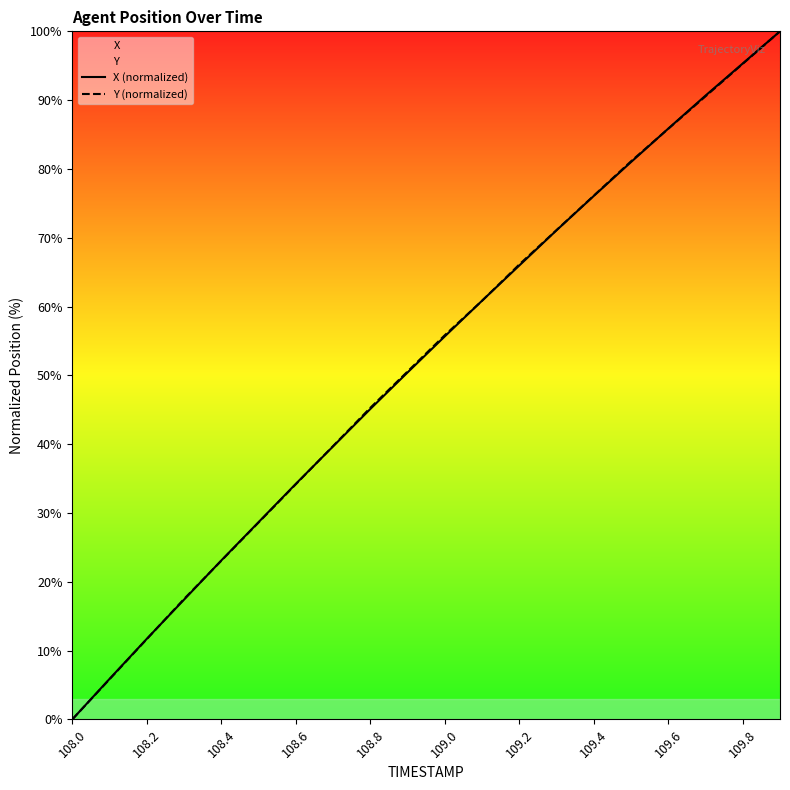

True or false: X (normalized) has a value of 32.9 at 108.4.

False